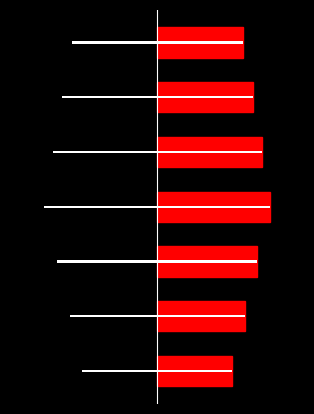

What is the value of the Red bar at the 4th from the left?

7.1